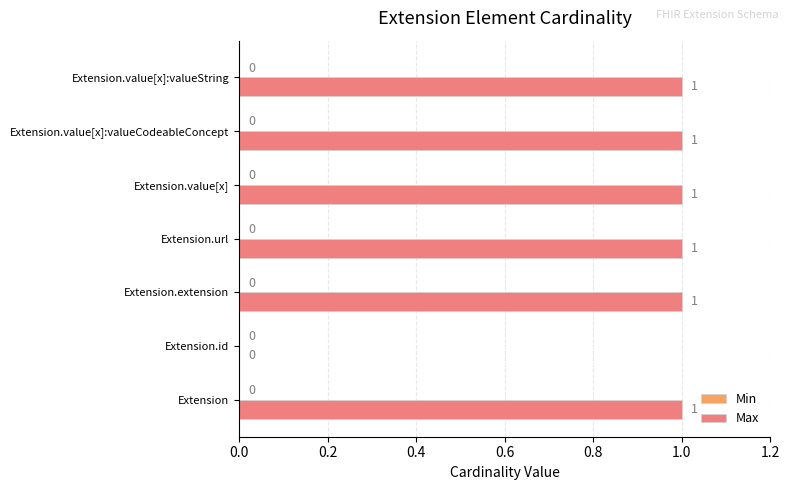

Where is the data nearest to the value 0?

Extension.id